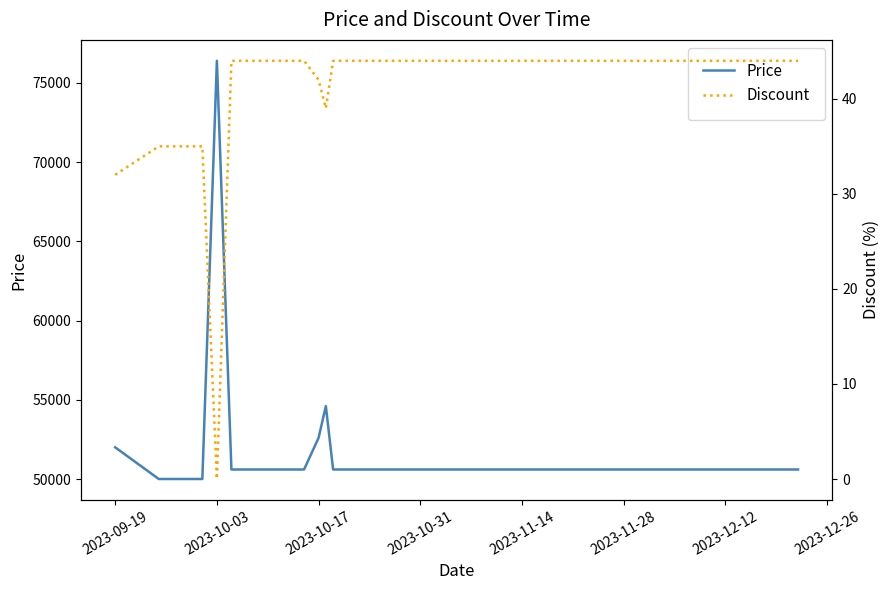

The value of Price at 2023-09-19 is 52000. True or false?

True